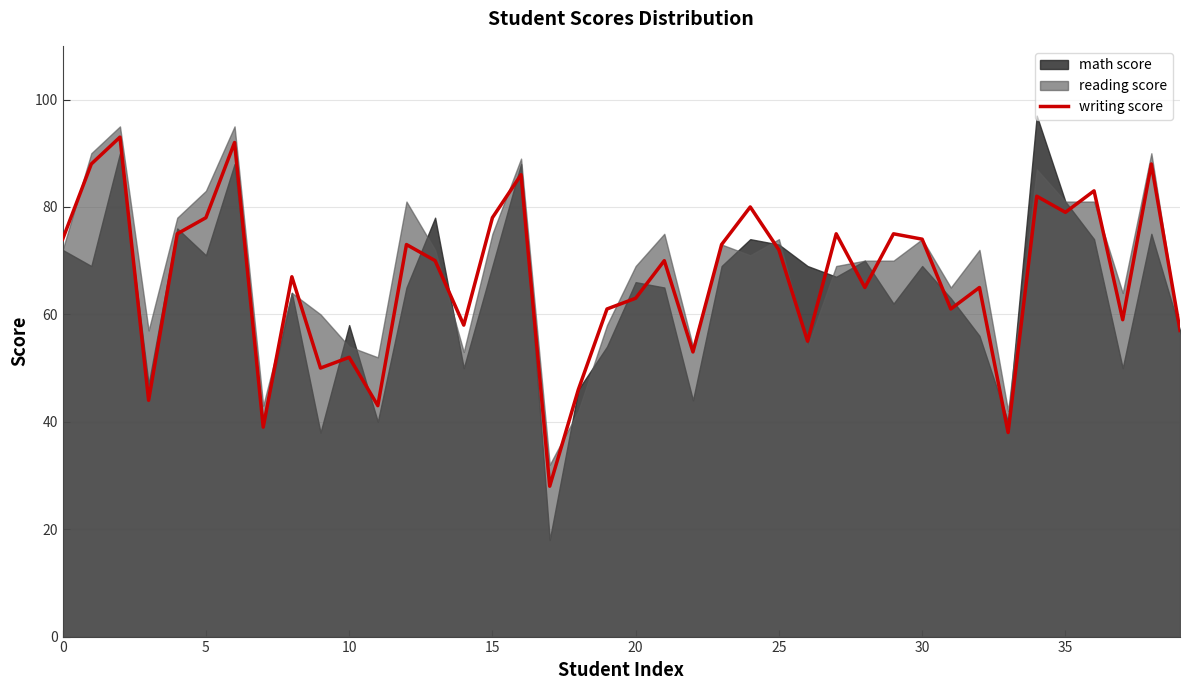

What is the minimum value for writing score?

28